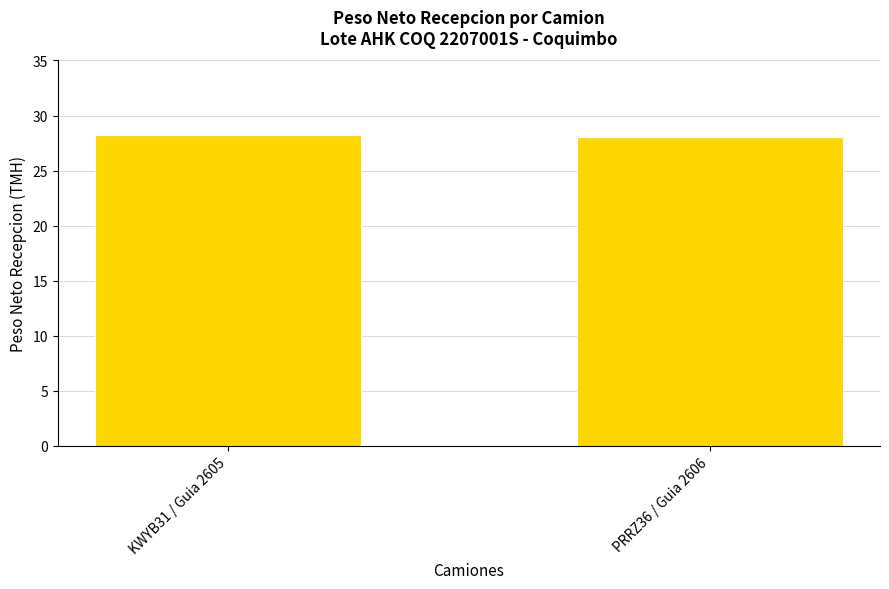

Count the number of categories in the chart.

2